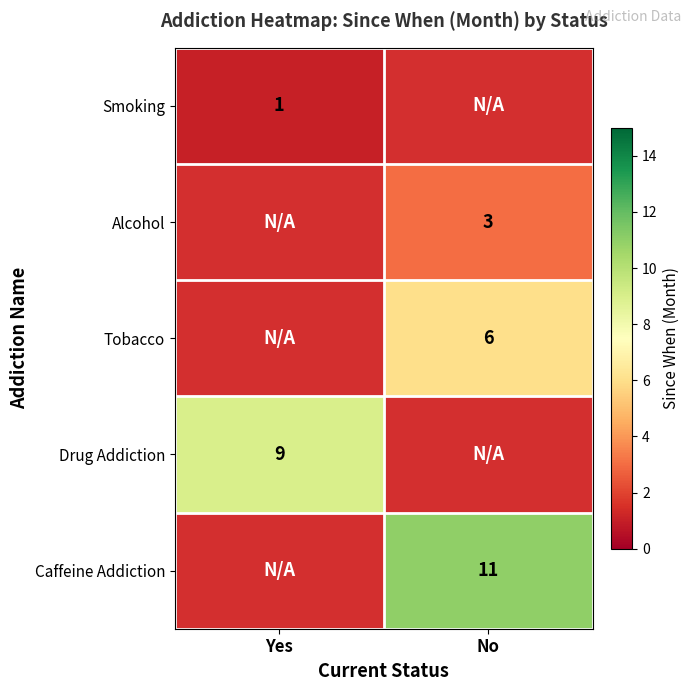

True or false: Caffeine Addiction has a value of 6 at No.

False